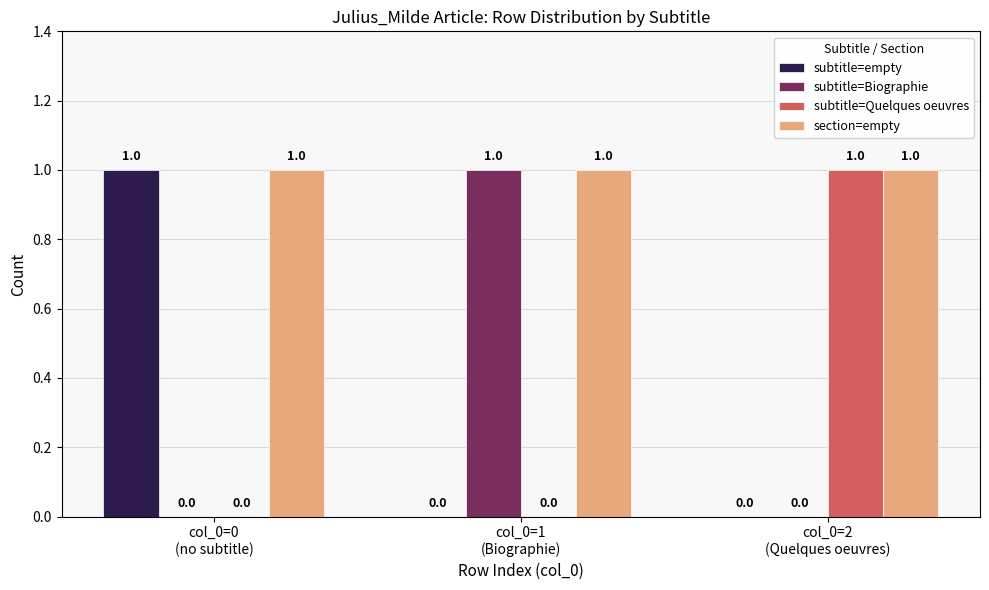

What is the sum of all section=empty values?

3